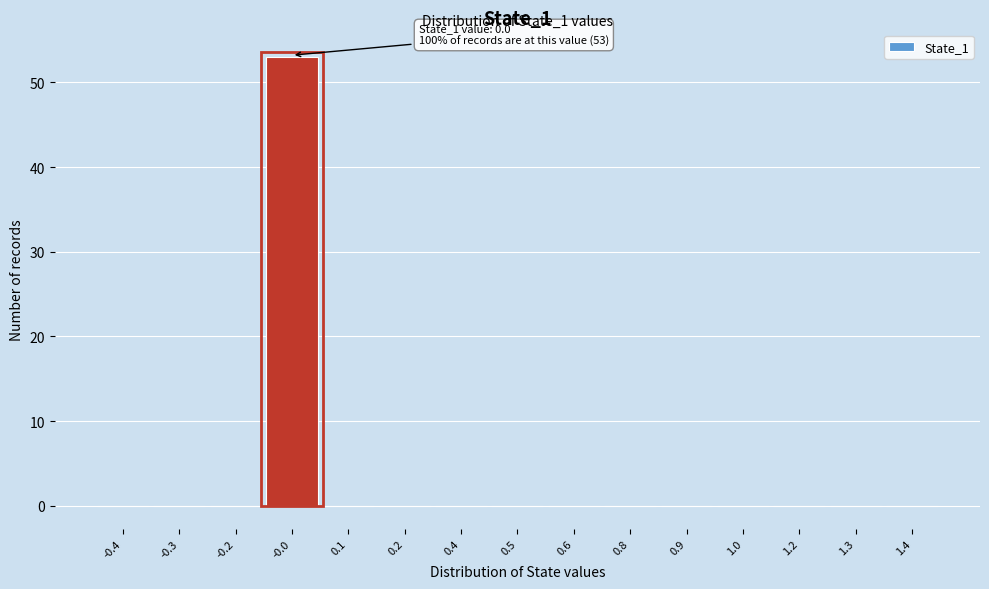

Reading right to left, extract all data points from this chart.

1.4=0	1.3=0	1.2=0	1.0=0	0.9=0	0.8=0	0.6=0	0.5=0	0.4=0	0.2=0	0.1=0	-0.0=53	-0.2=0	-0.3=0	-0.4=0